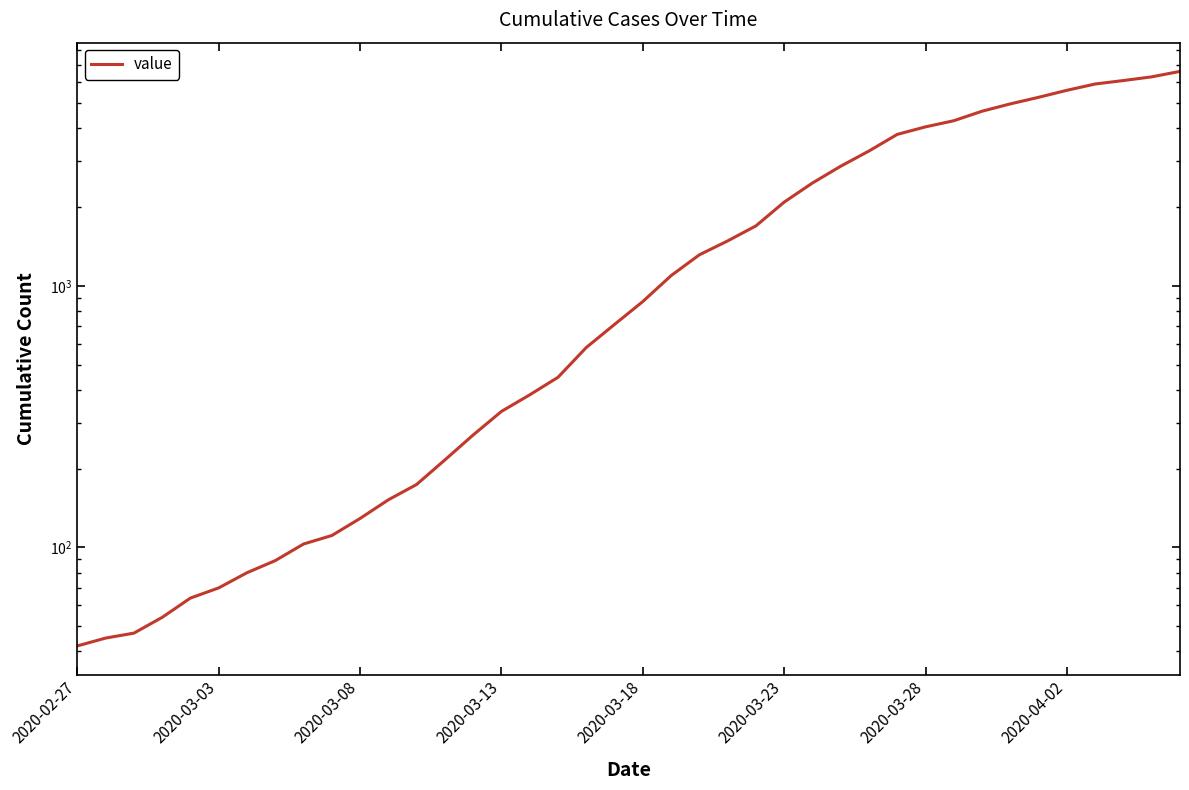

What is the change in value from 24 to 37?

+4400